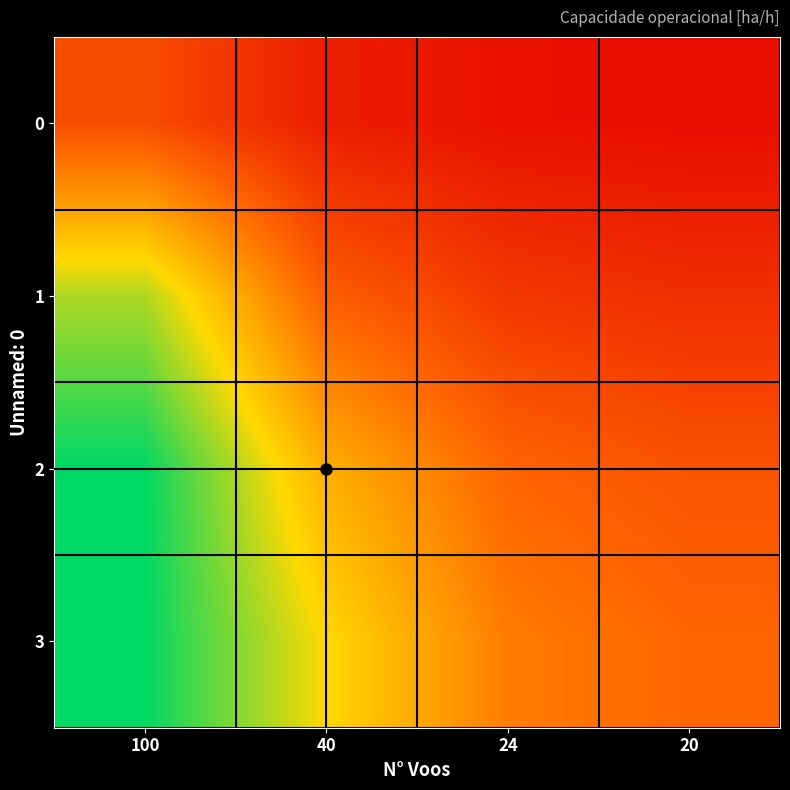

Reading left to right, list all the values displayed in this chart.

0: 100=5.1	40=2.0	24=1.2	20=1.0
1: 100=15.5	40=6.2	24=3.7	20=3.1
2: 100=20.0	40=10.9	24=6.6	20=5.5
3: 100=20.0	40=13.3	24=8.0	20=6.7